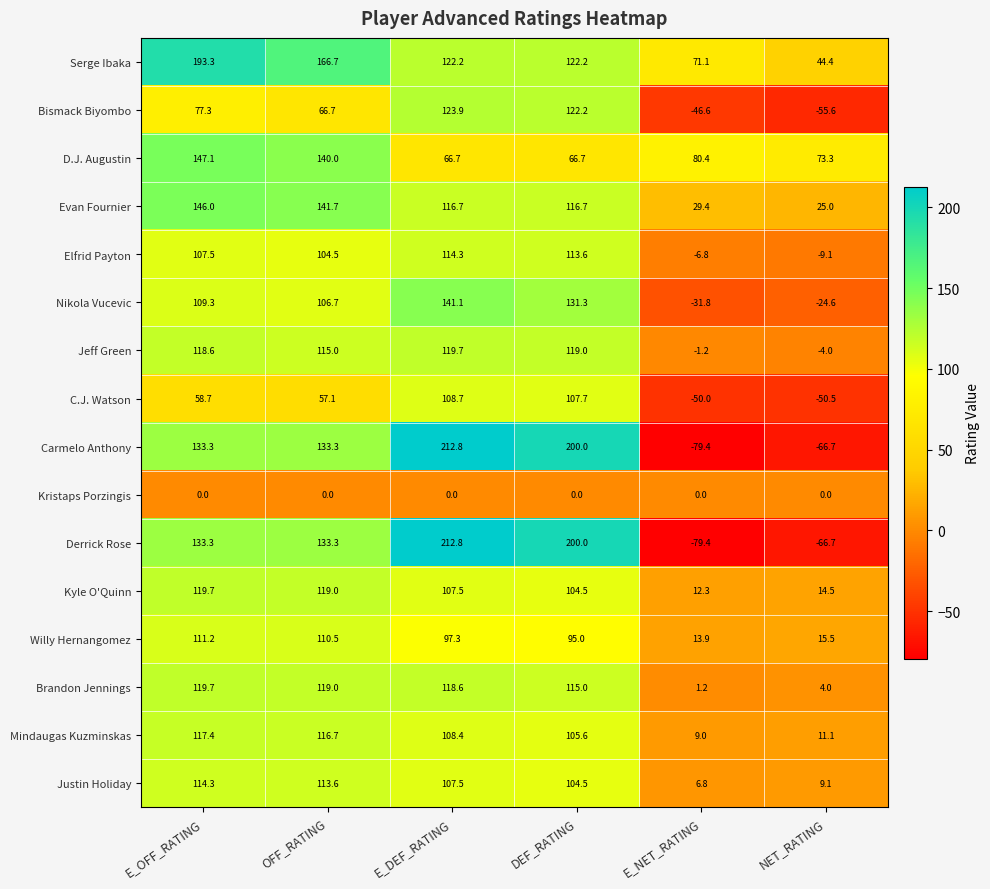

Which category has the lowest value in the Evan Fournier series?

NET_RATING